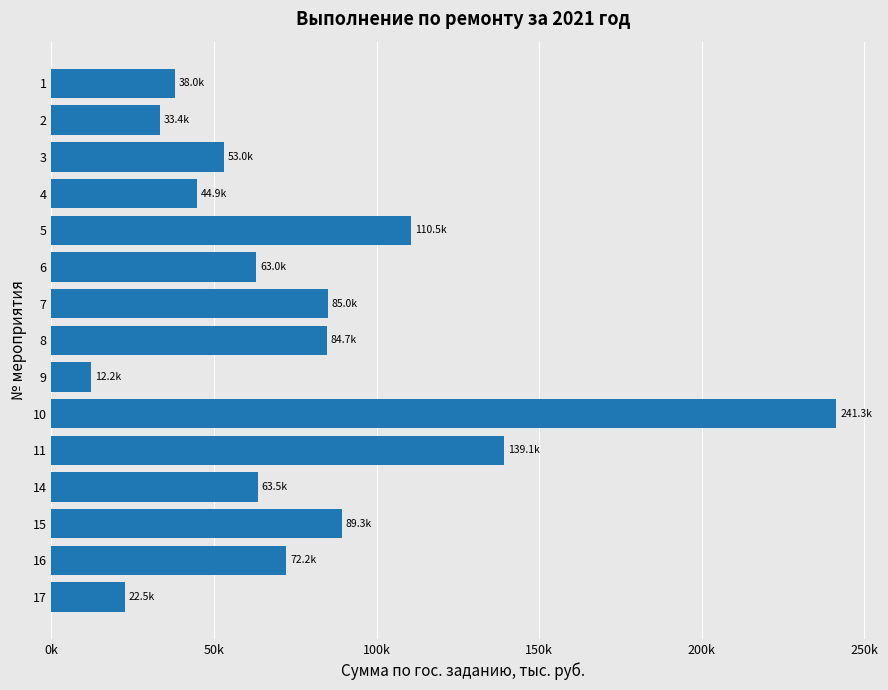

The value at 11 is 207685.7. True or false?

False